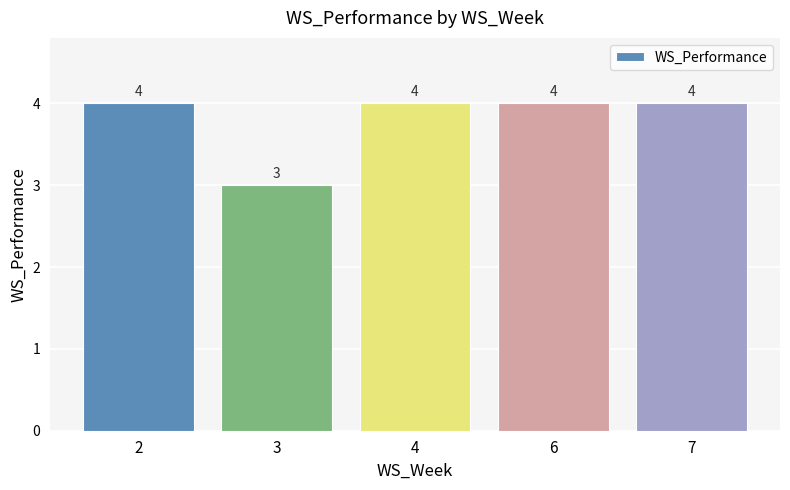

How many bars are there in total?

5